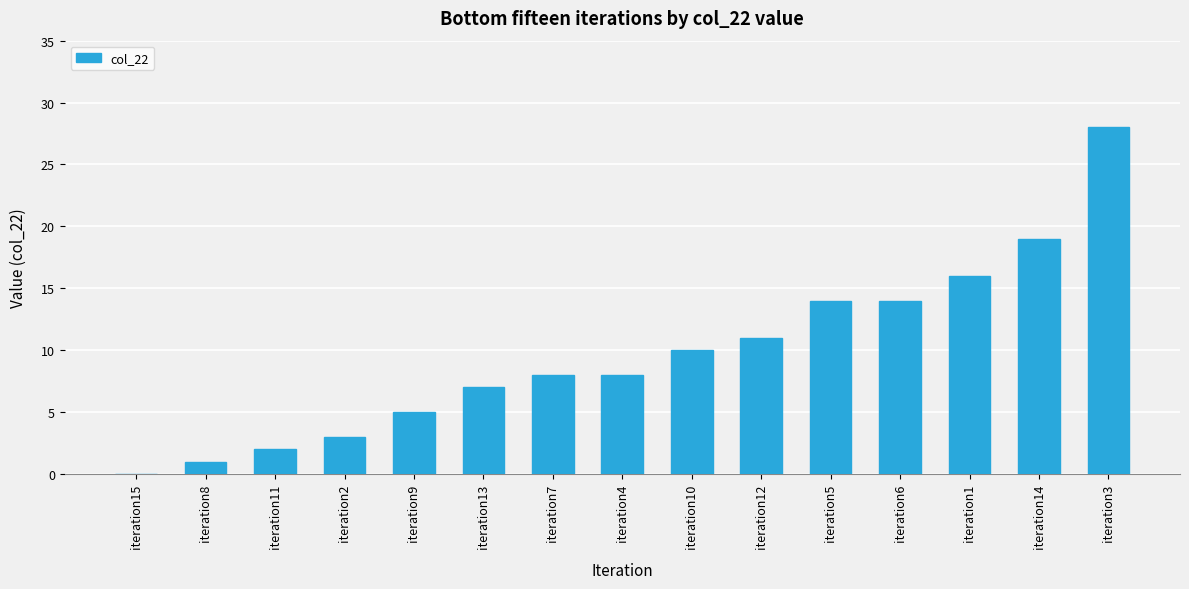

True or false: the data shows 5 at iteration2.

False